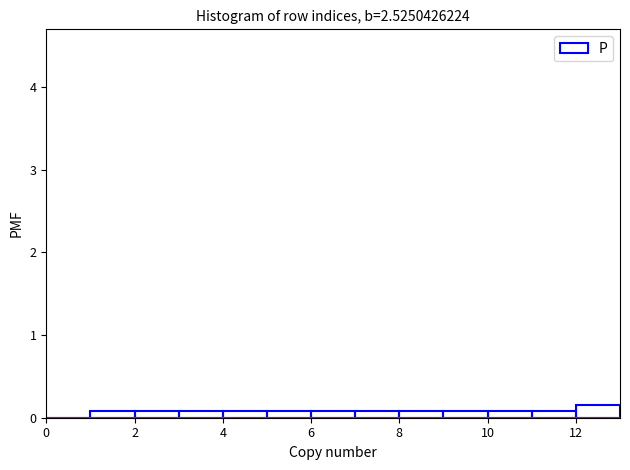

Reading left to right, transcribe this chart: for each bar, give the range it covers on the x-axis and its height. The values are not printed on the chart, so give them approximately, as read against the axis.

0 to 1: 0
1 to 2: under 0.1
2 to 3: under 0.1
3 to 4: under 0.1
4 to 5: under 0.1
5 to 6: under 0.1
6 to 7: under 0.1
7 to 8: under 0.1
8 to 9: under 0.1
9 to 10: under 0.1
10 to 11: under 0.1
11 to 12: under 0.1
12 to 13: 0.2